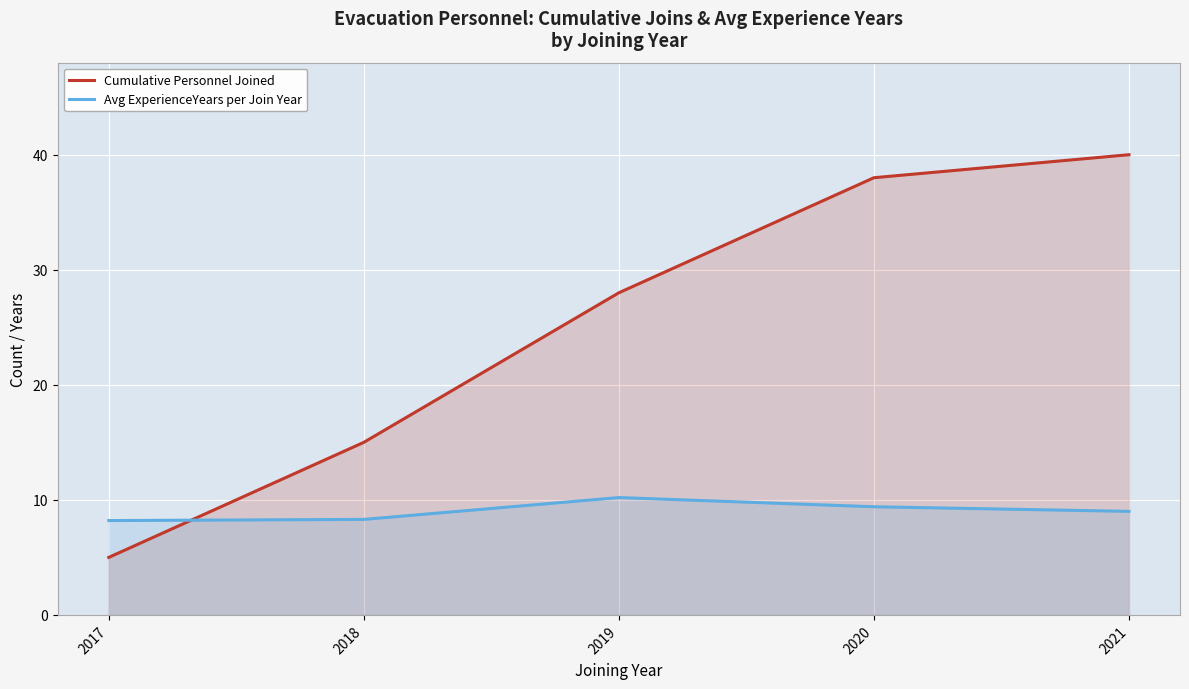

List the series in order of their overall mean, lowest first.

Avg ExperienceYears per Join Year, Cumulative Personnel Joined